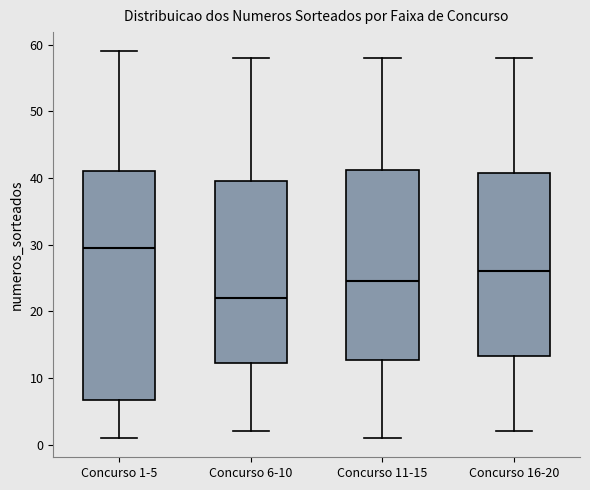

Which box is the tallest, from its lower edge to its upper edge?

Concurso 1-5